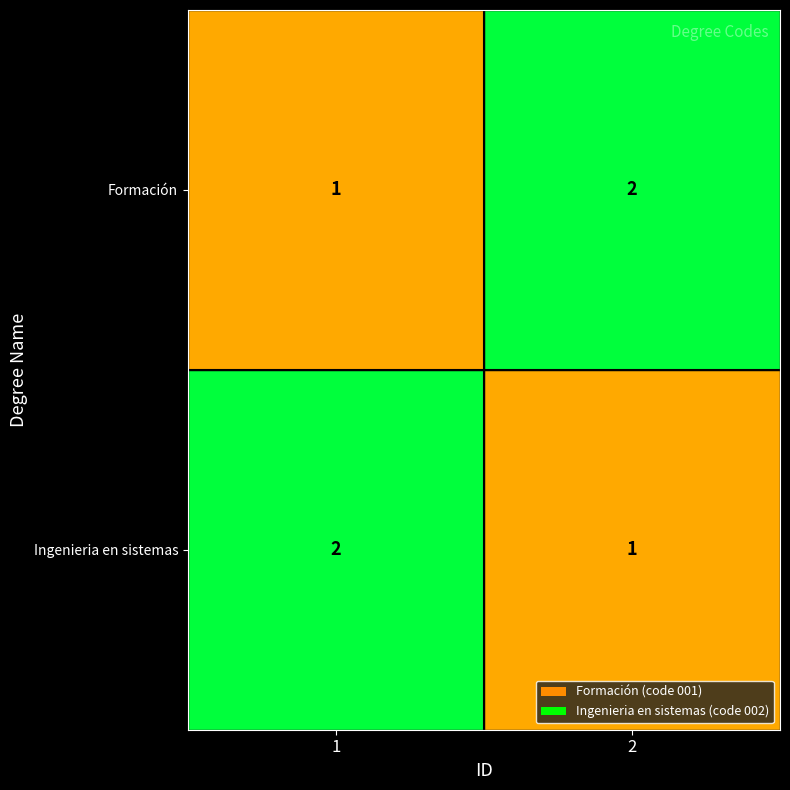

What is the total value across all series at 1?

3